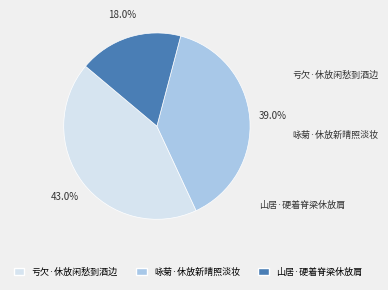

What is the ratio of the value at 咏菊·休放新晴照淡妆 to the value at 山居·硬着脊梁休放肩?

2.2